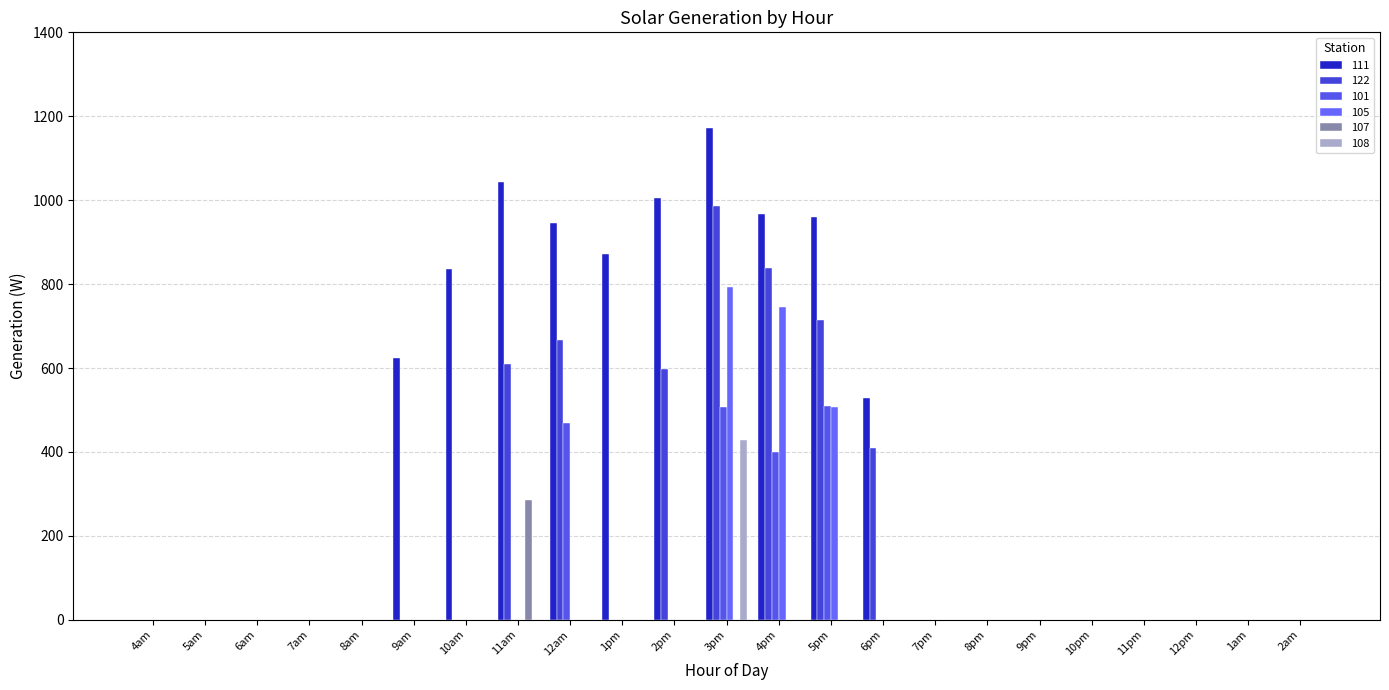

Are the bars horizontal?

No